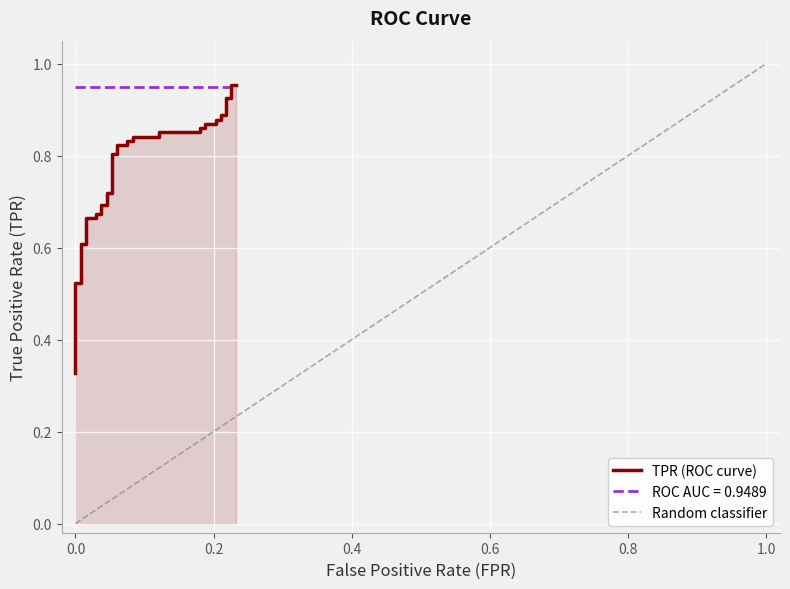

What is the greatest value displayed?

1.0